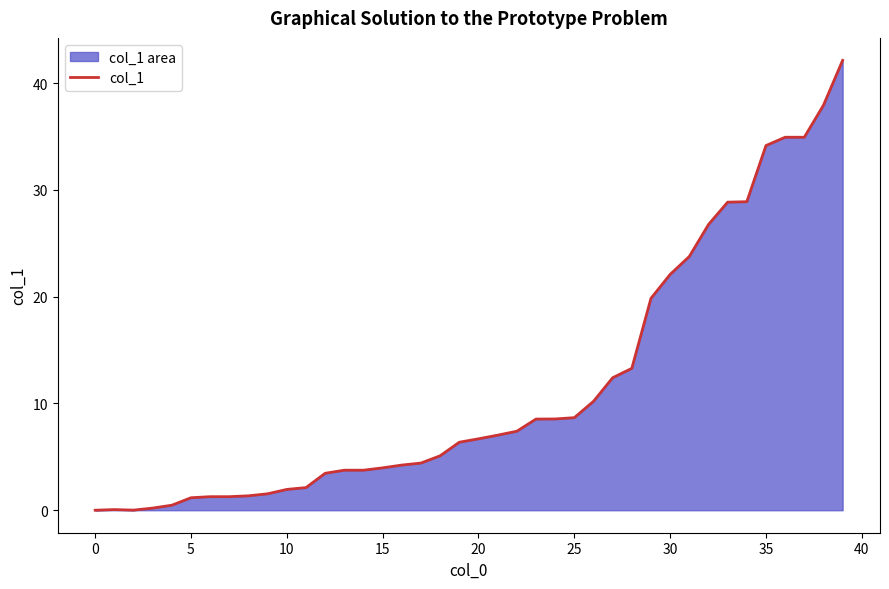

What is the difference between the maximum and minimum values?

42.1